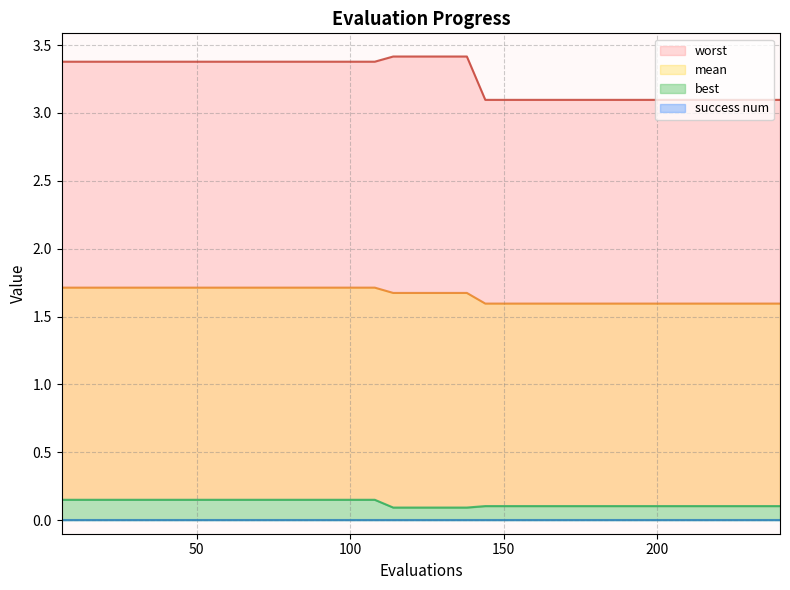

At which label is best closest to 0?

114